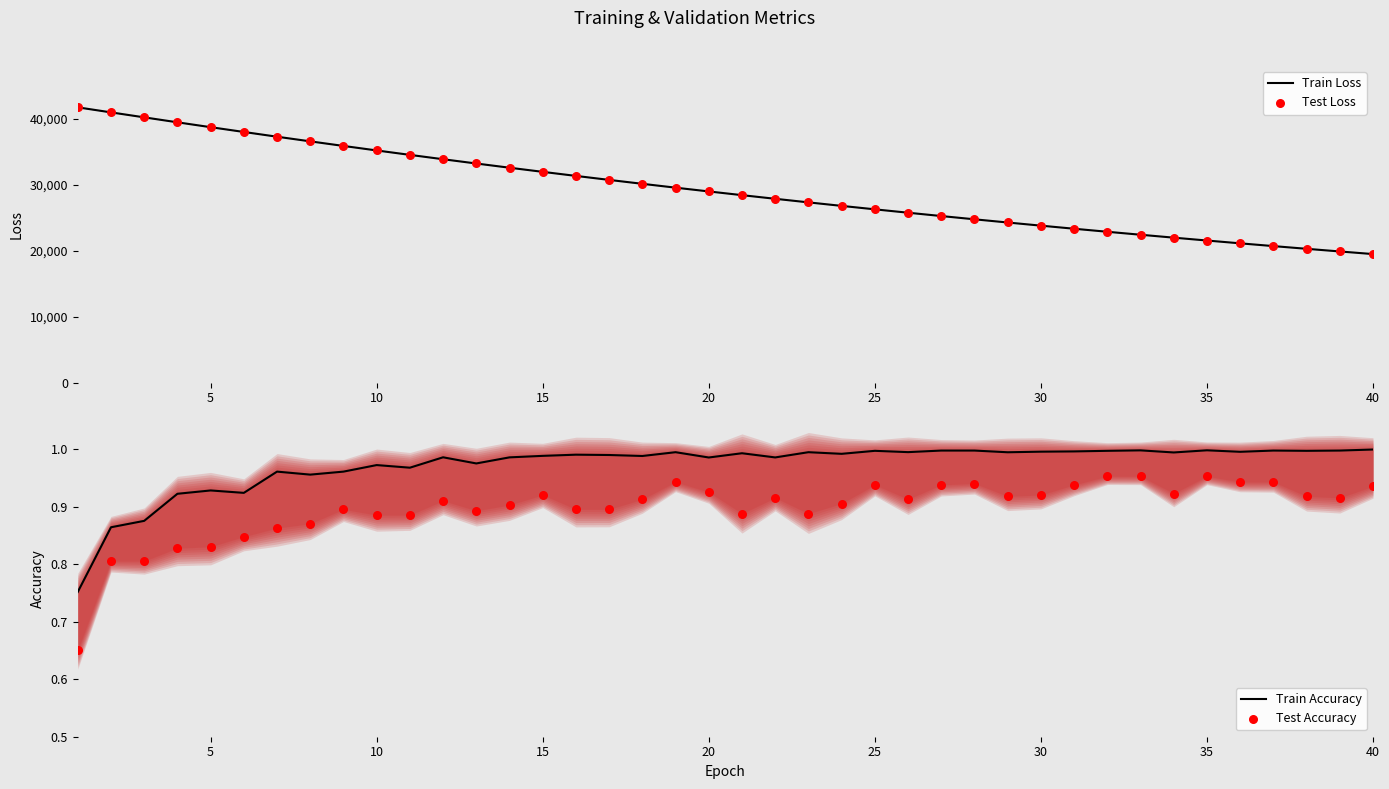

Is the value of Test Accuracy at 28 greater than the value of Train Loss at 29?

No